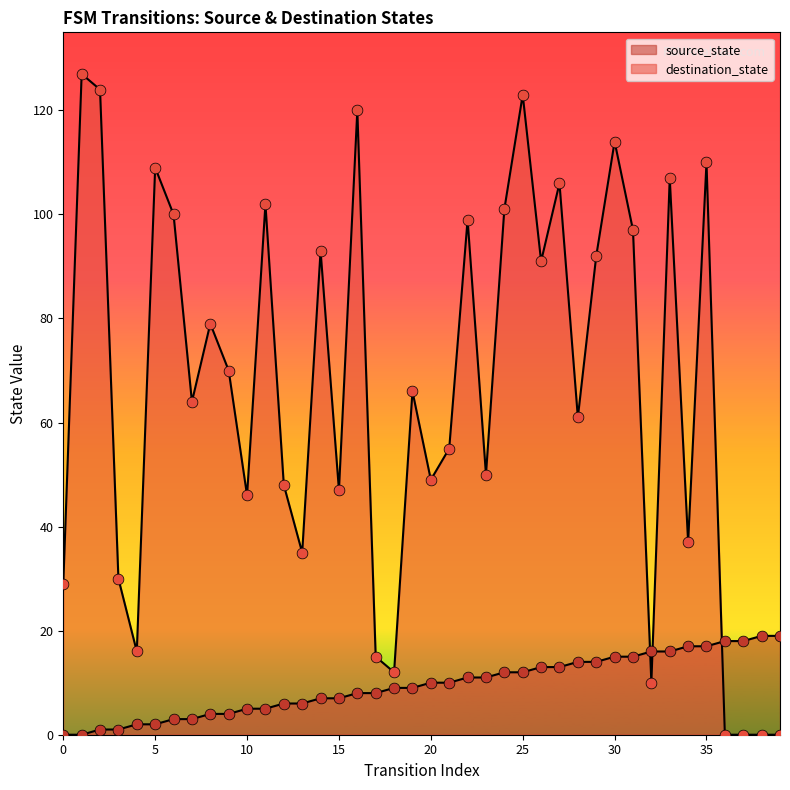

Which series contains the lowest Y value?

source_state